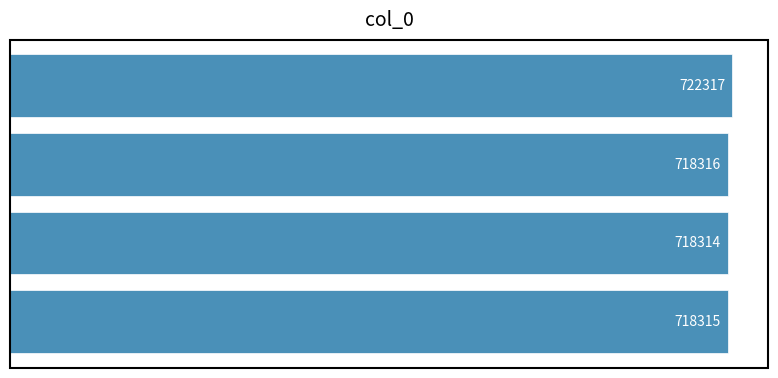

Does the chart contain any negative values?

No